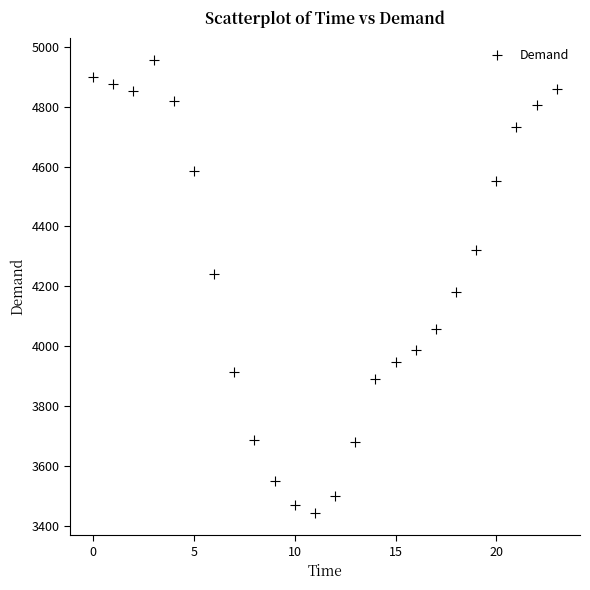

What is the range of Y values (max minus min)?

1512